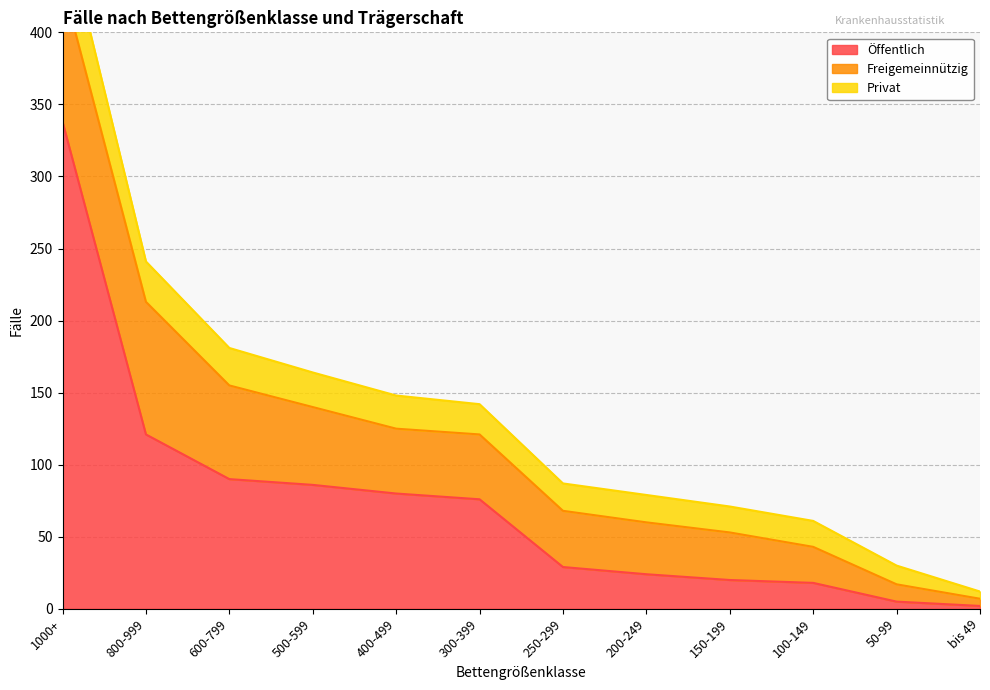

What is the maximum value for Freigemeinnützig?

96